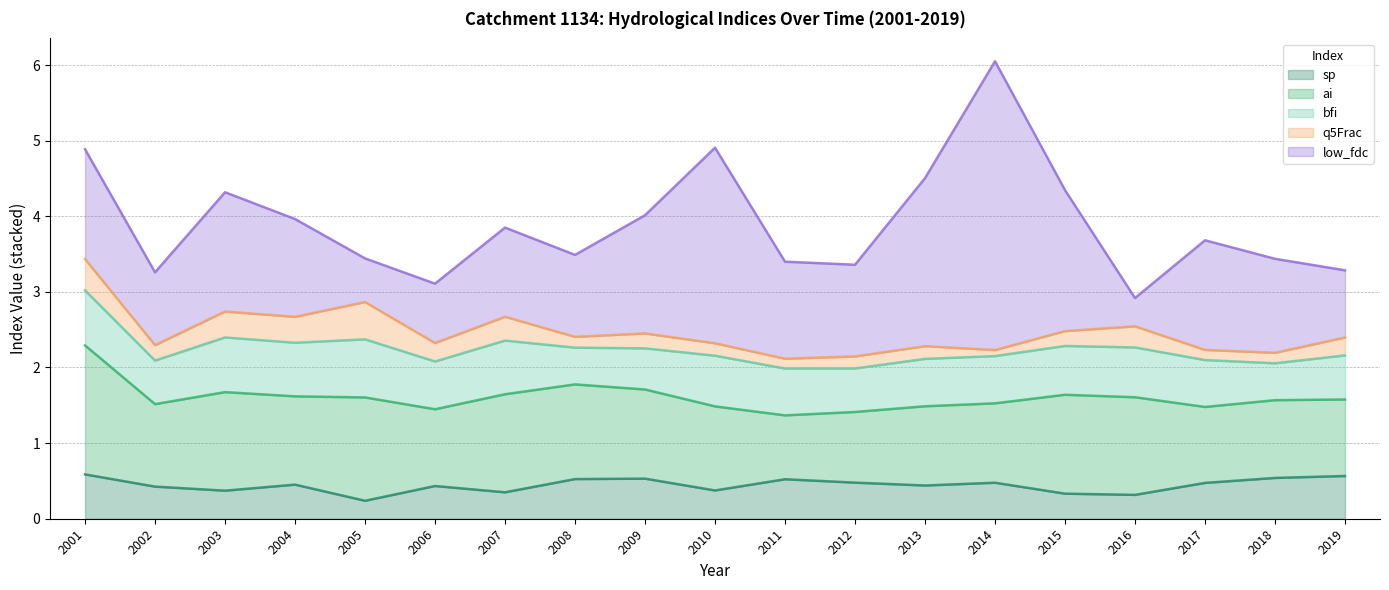

List the labels in order of low_fdc value, largest first.

2014, 2010, 2013, 2015, 2003, 2009, 2001, 2017, 2004, 2011, 2018, 2012, 2007, 2008, 2002, 2019, 2006, 2005, 2016